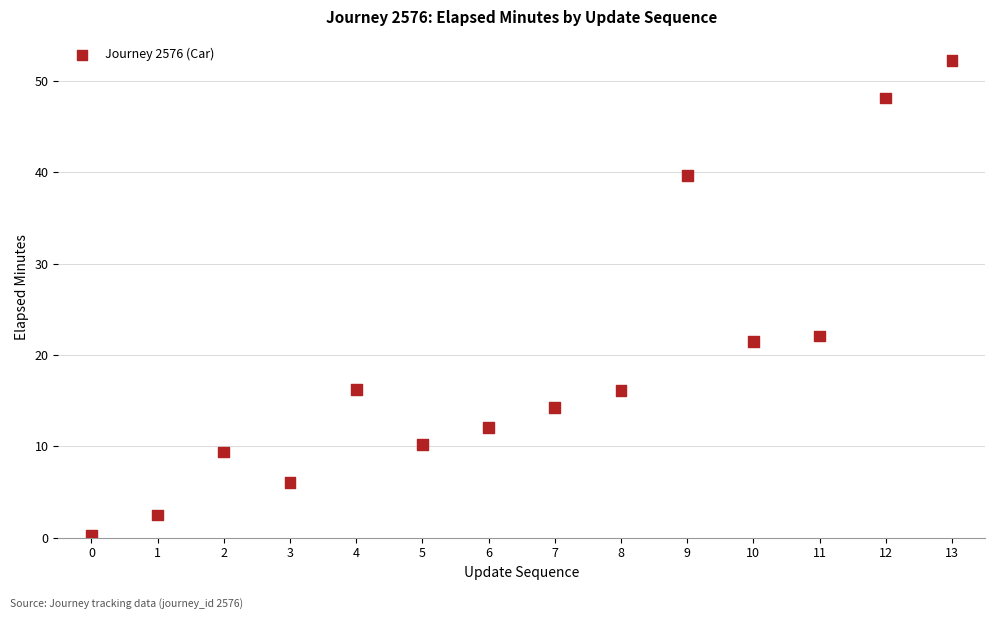

What Y value in the scatter plot is closest to 26?

22.1